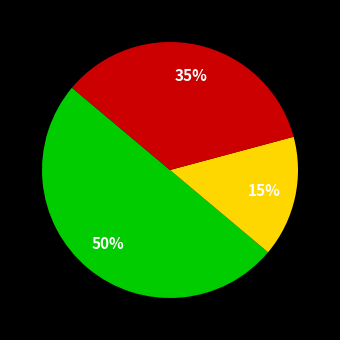

How many segments does this pie chart have?

3